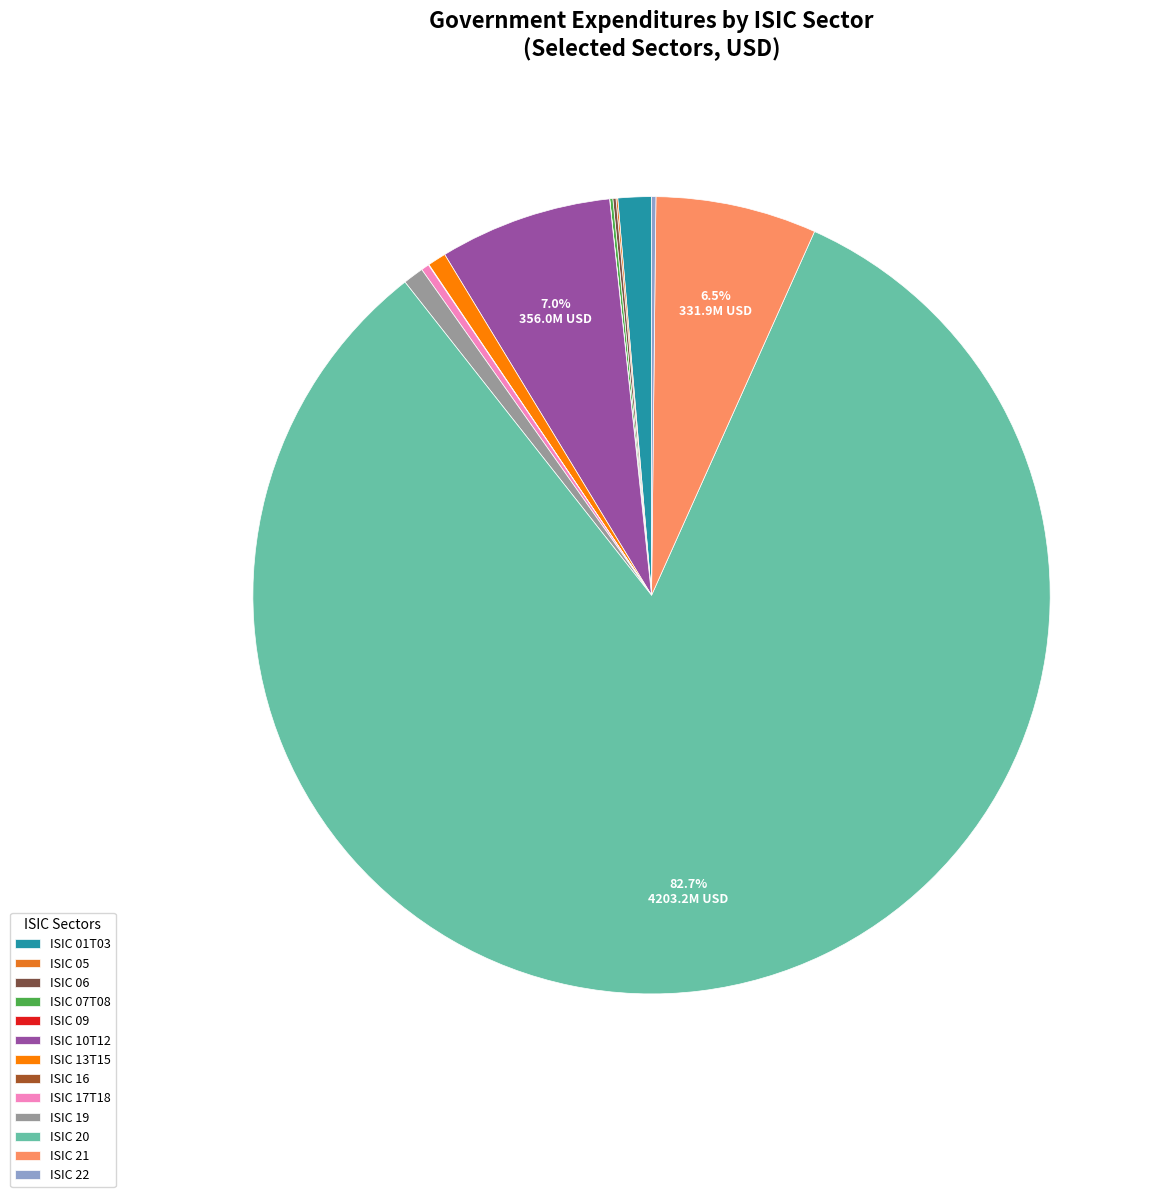

What is the largest slice in the pie chart?

ISIC 20